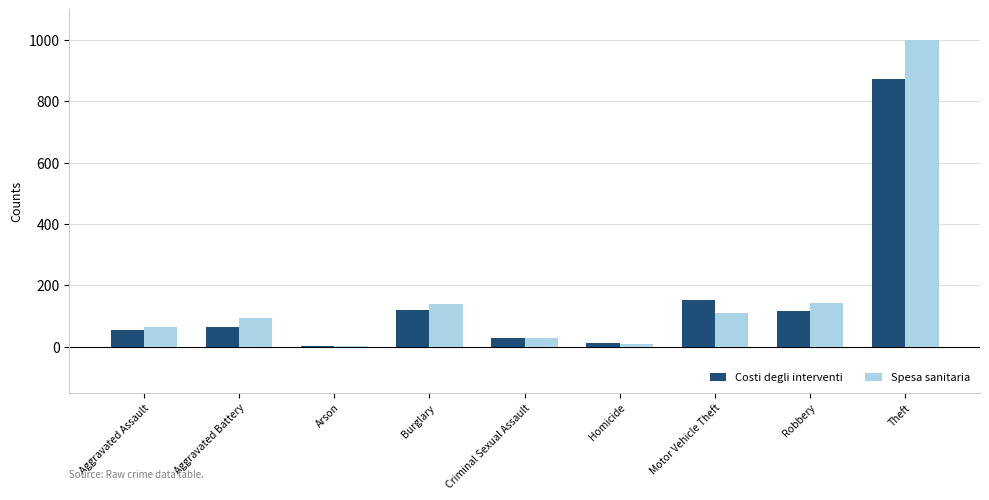

Read the Costi degli interventi value at Motor Vehicle Theft.

152